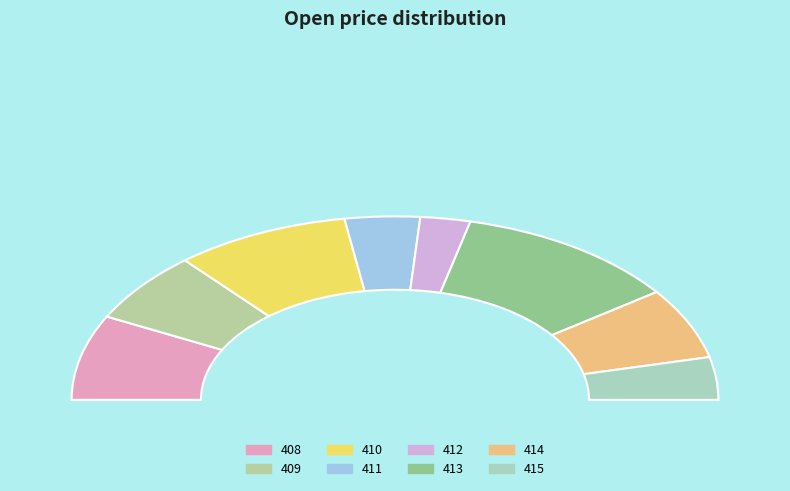

What is the total percentage of 410 and 415?

25.0%